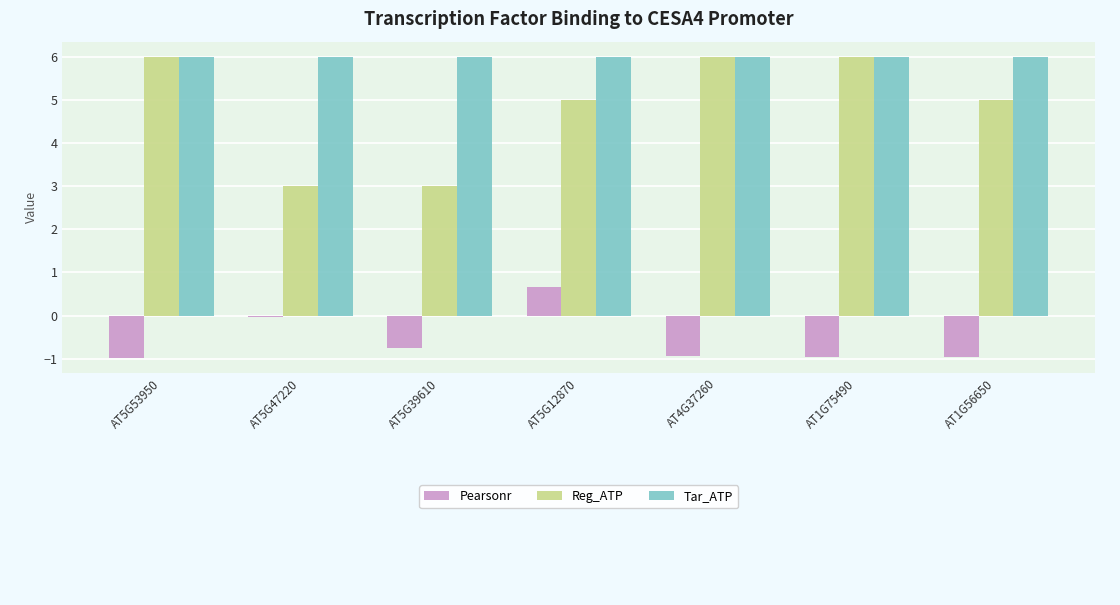

What is the sum of the Reg_ATP values at AT4G37260 and AT5G47220?

9.0